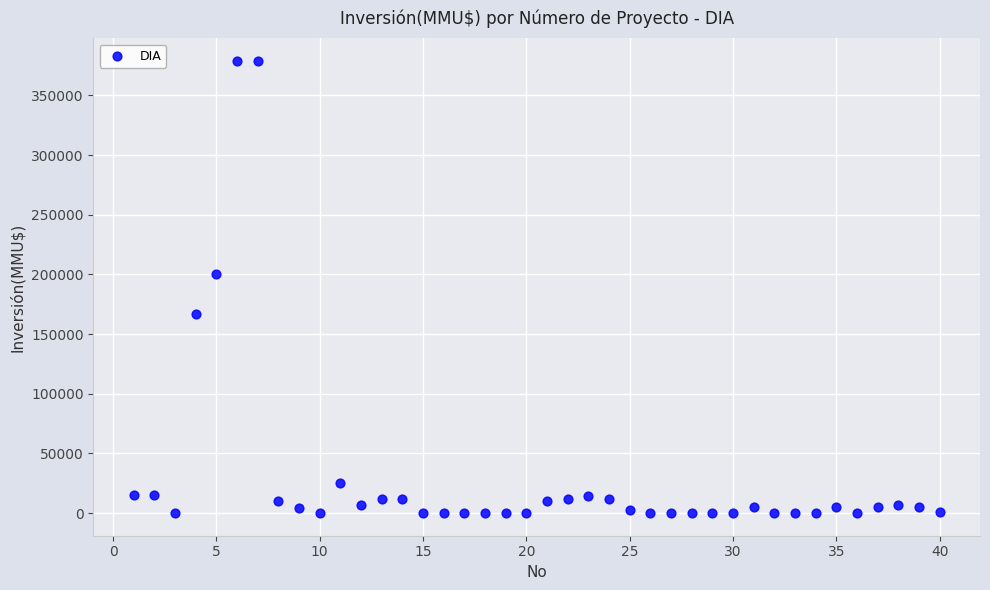

What Y value in the scatter plot is closest to 189436?

200000